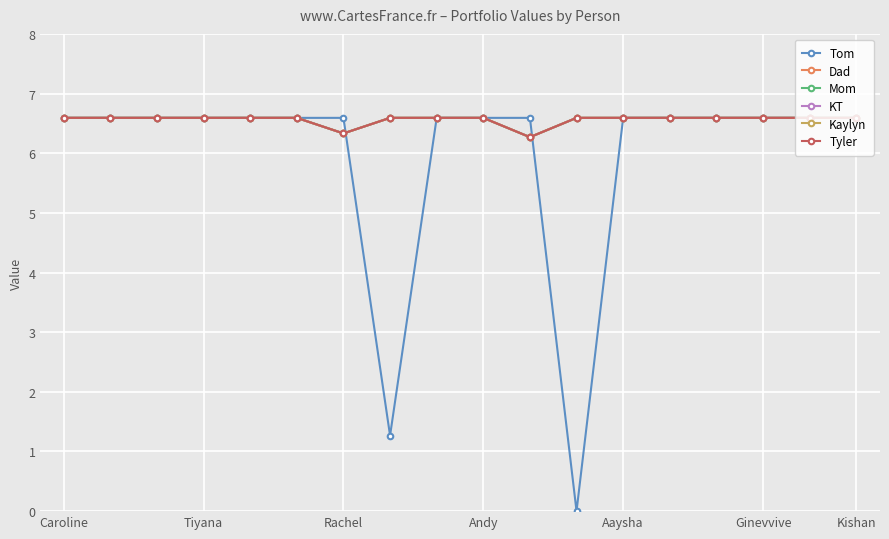

Rank the series by their maximum value, from highest to lowest.

Tom, Dad, Mom, KT, Kaylyn, Tyler